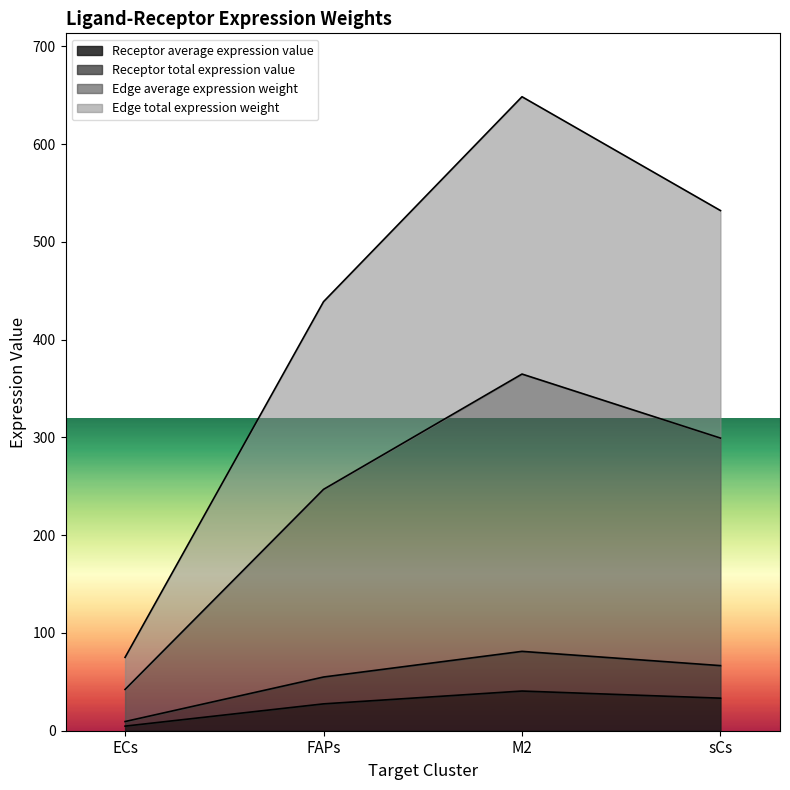

How many categories are shown in the chart?

4